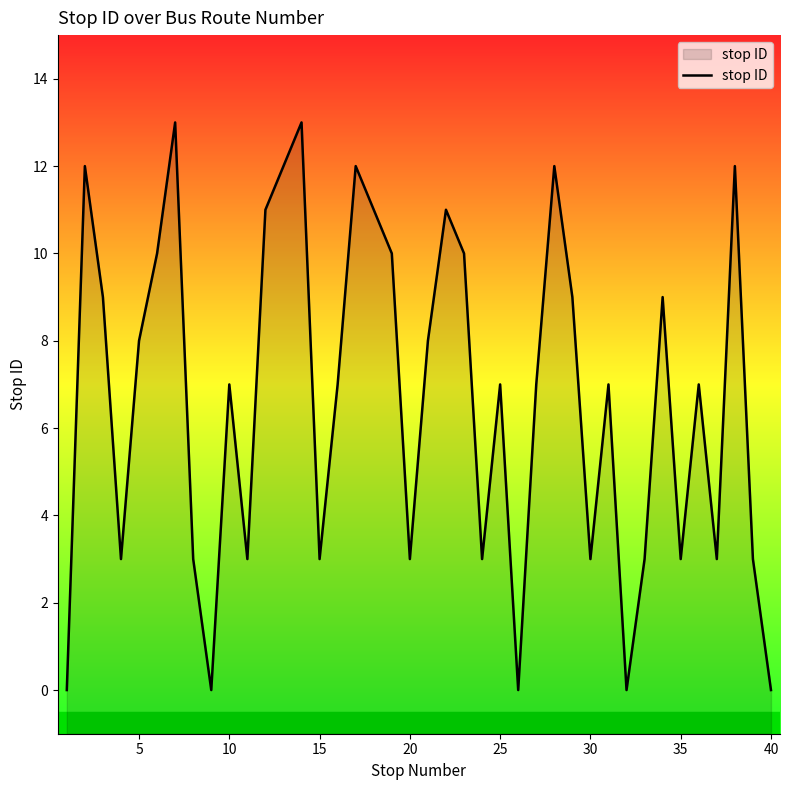

What is the difference between the maximum and minimum values?

13